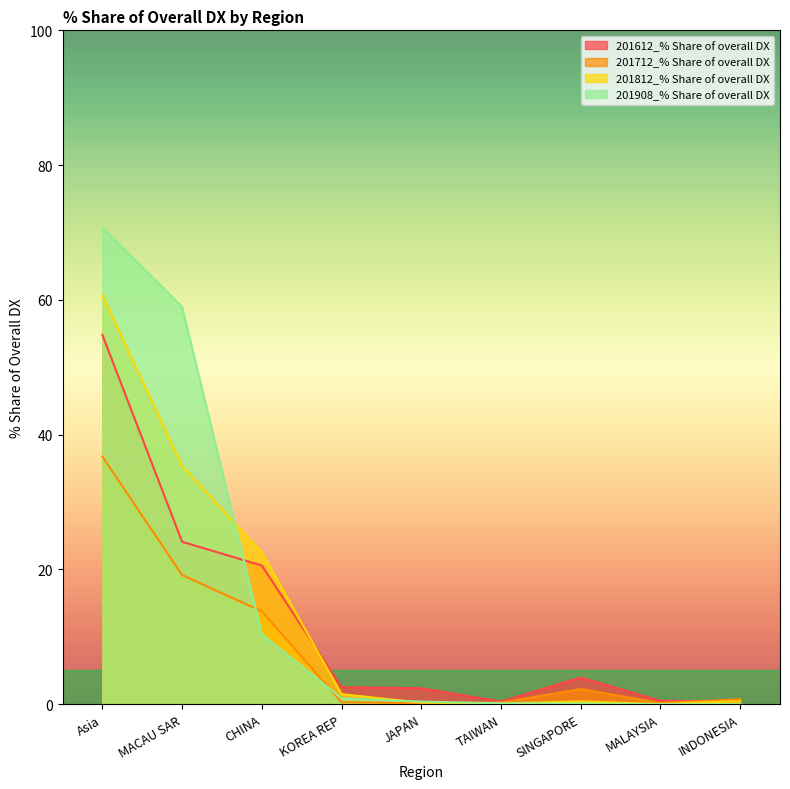

What is the sum of all 201812_% Share of overall DX values?

121.2